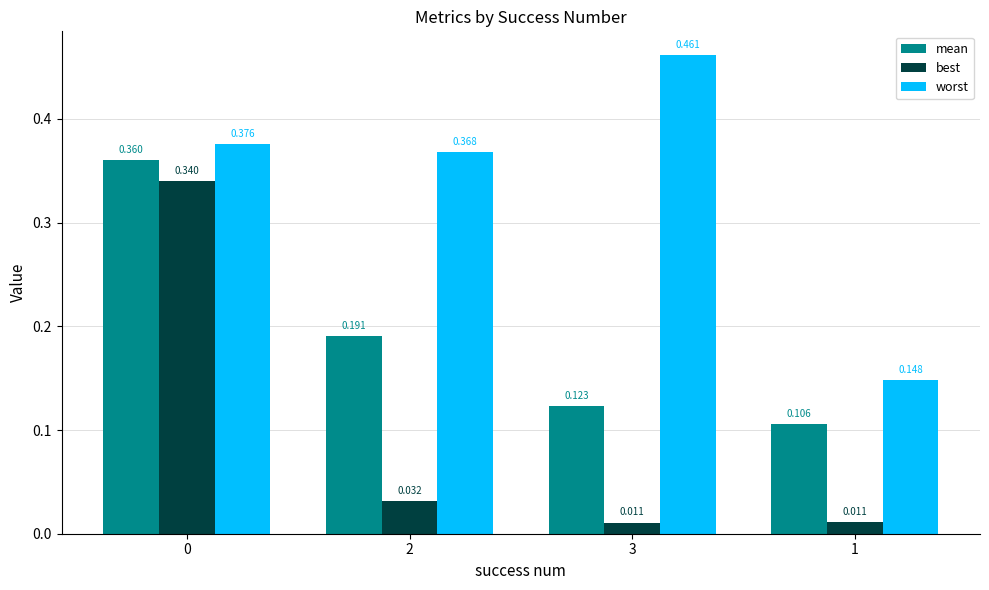

Which series changed the most between 0 and 1?

best